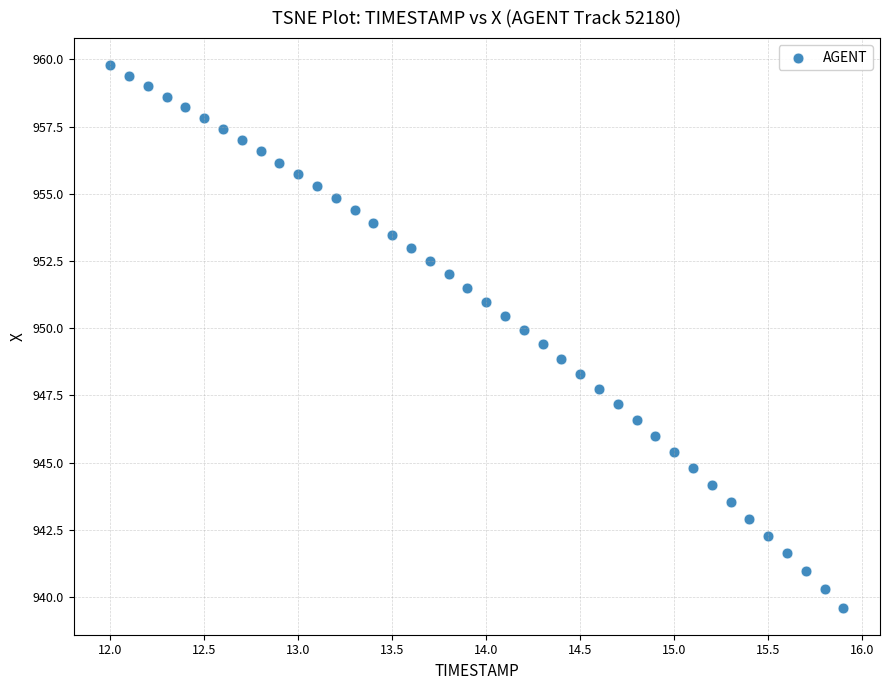

What is the range of Y values (max minus min)?

20.2